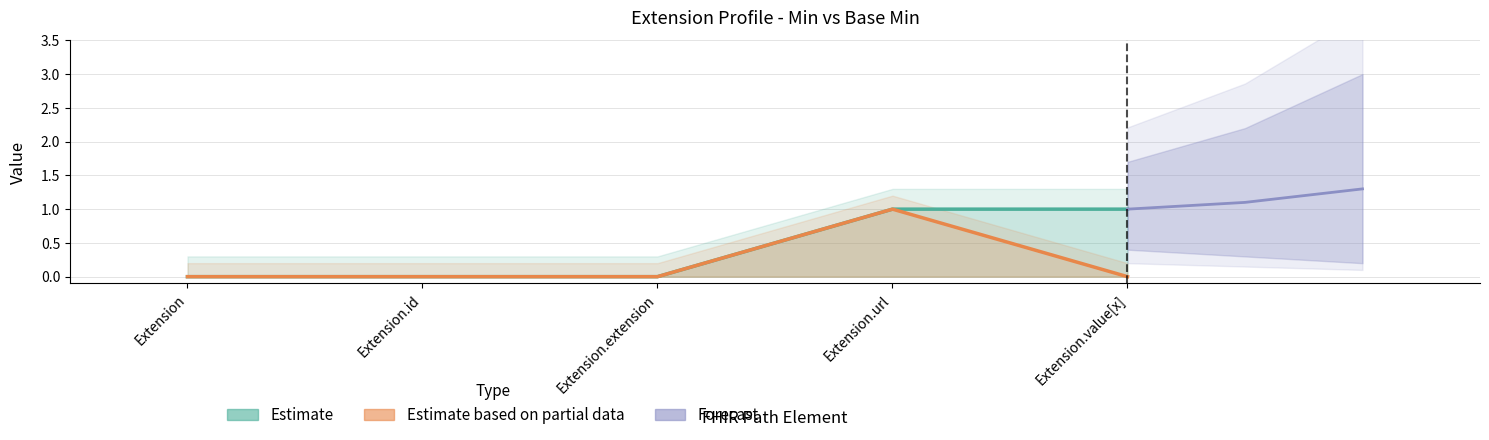

True or false: Min and Base Min cross at least once.

False